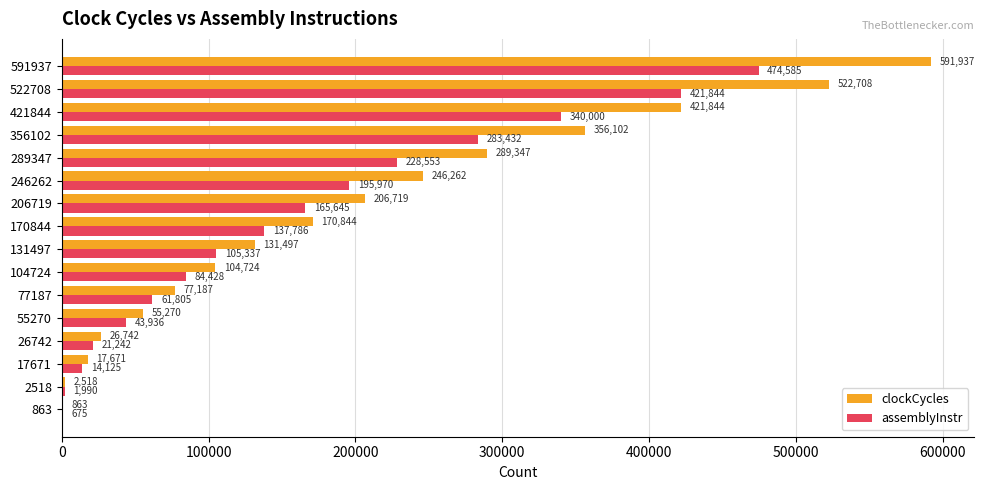

Between 17671 and 591937, which series saw the biggest shift?

clockCycles